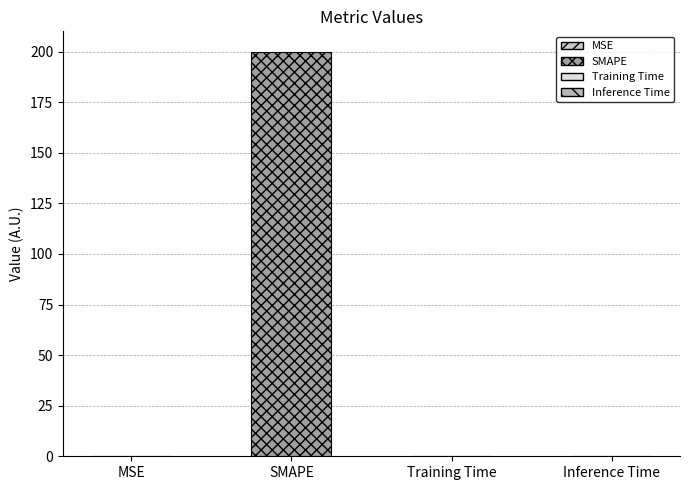

The chart shows a value of 0.0 at MSE. True or false?

True